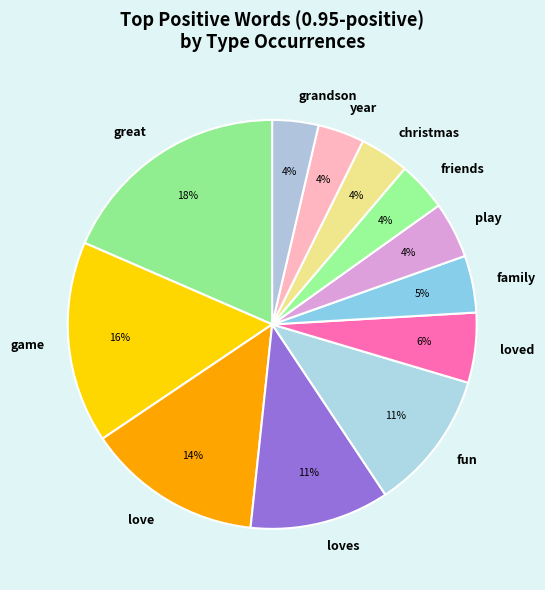

What is the ratio of the value at loves to the value at great?

0.6